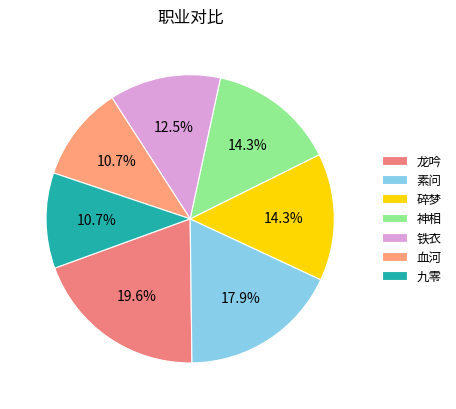

The 素问 slice represents 8% of the pie. True or false?

False